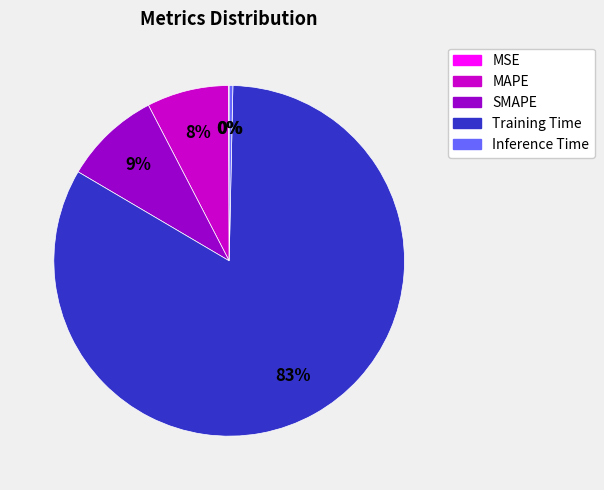

Is there a majority slice in this chart?

Yes